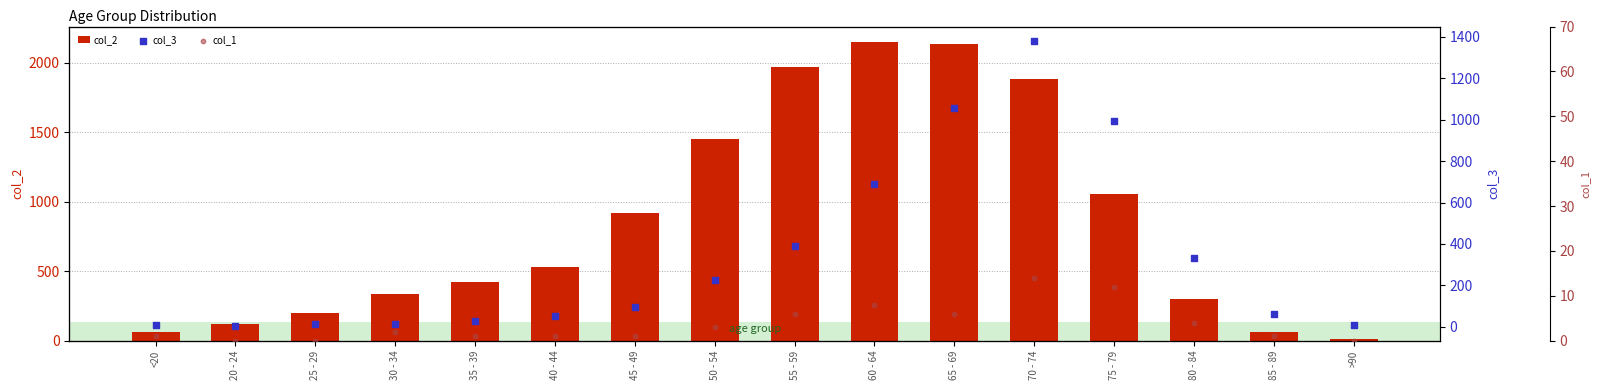

What are all the series names shown in the legend?

col_2, col_3, col_1